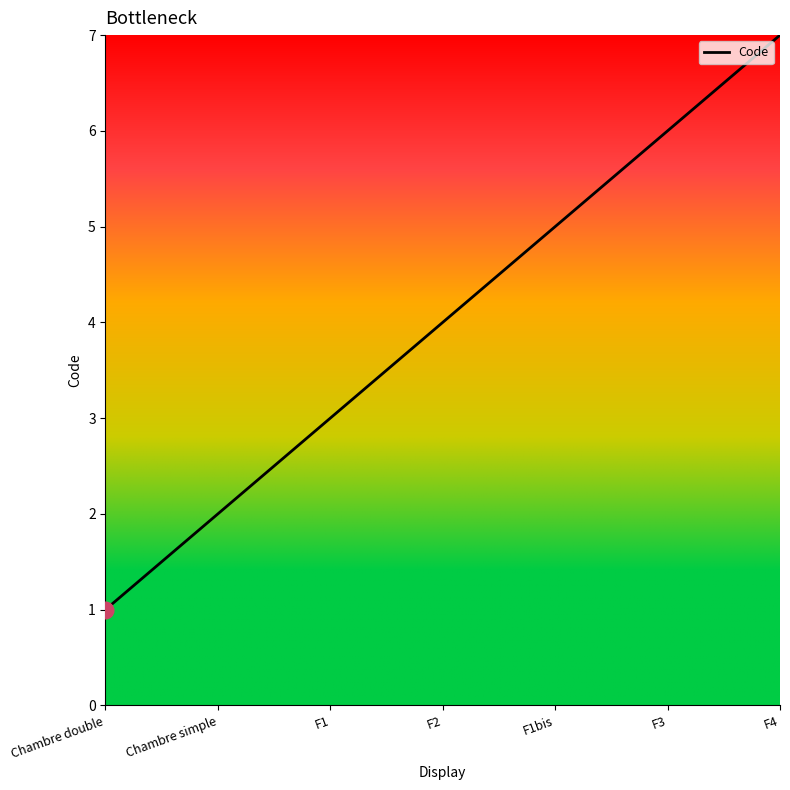

How many lines are shown in the chart?

1